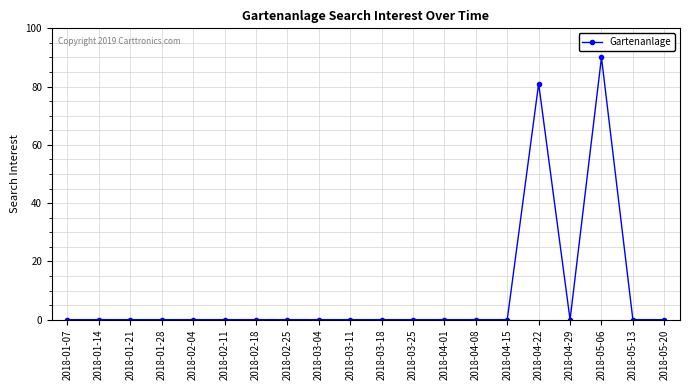

How many series are shown in this chart?

1